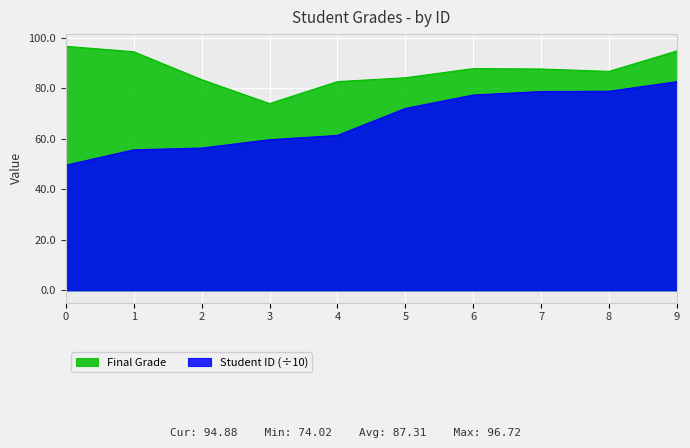

What is the minimum value shown in the chart?

49.6